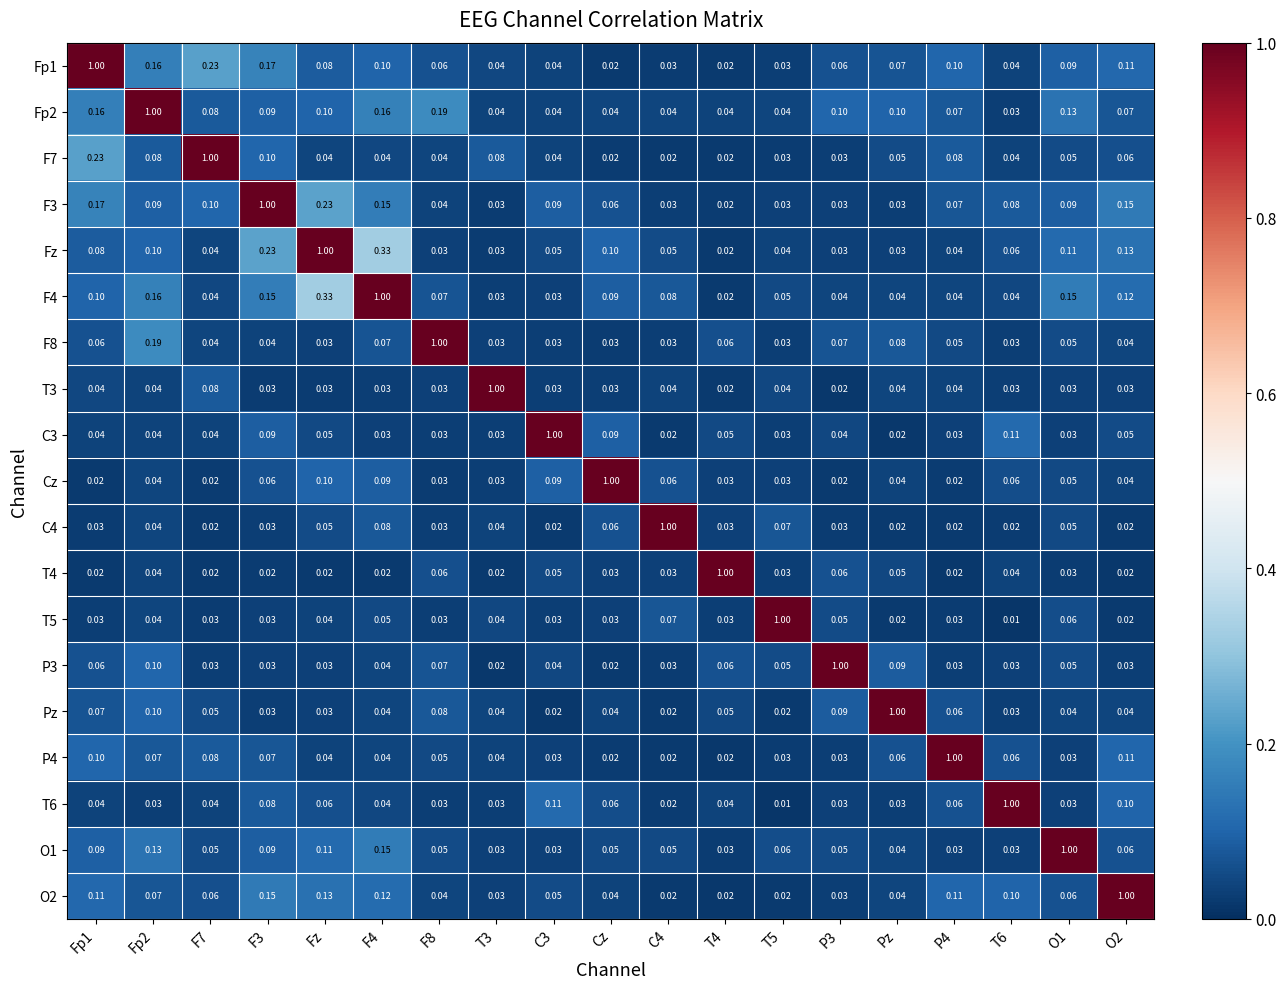

Is the value of T3 at T4 greater than the value of F3 at F8?

No